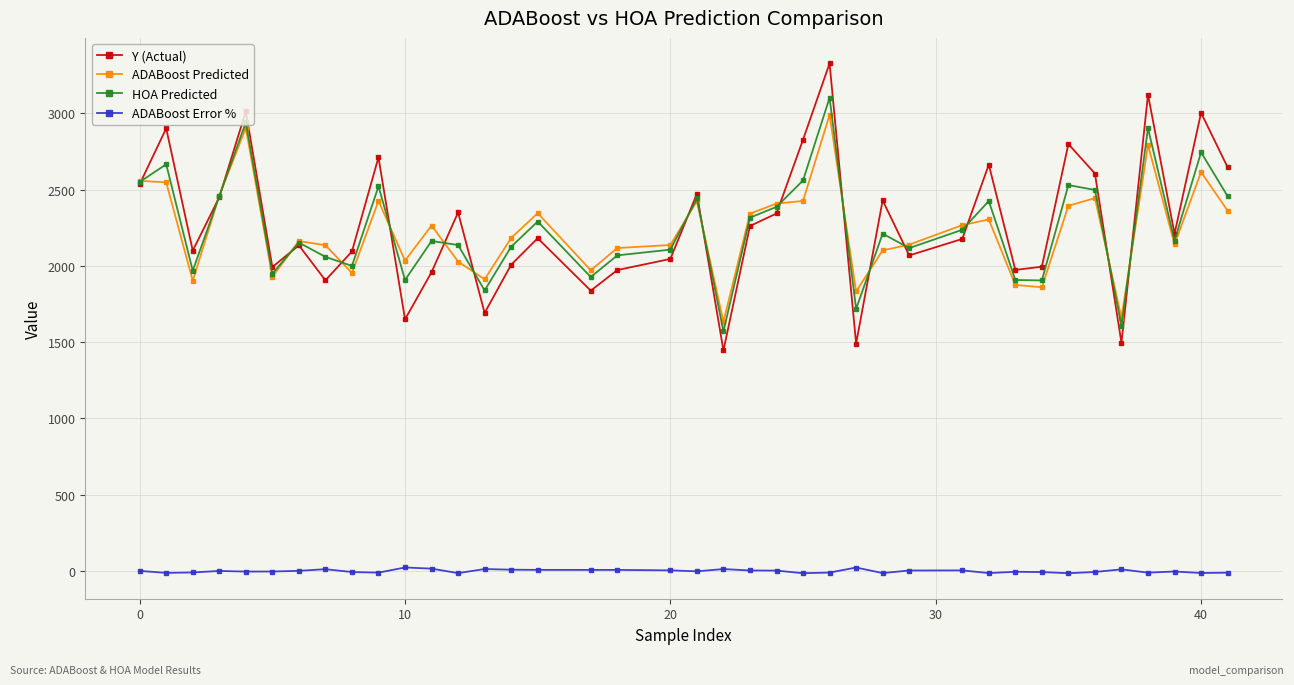

Which series has the largest range (max minus min)?

Y (Actual)